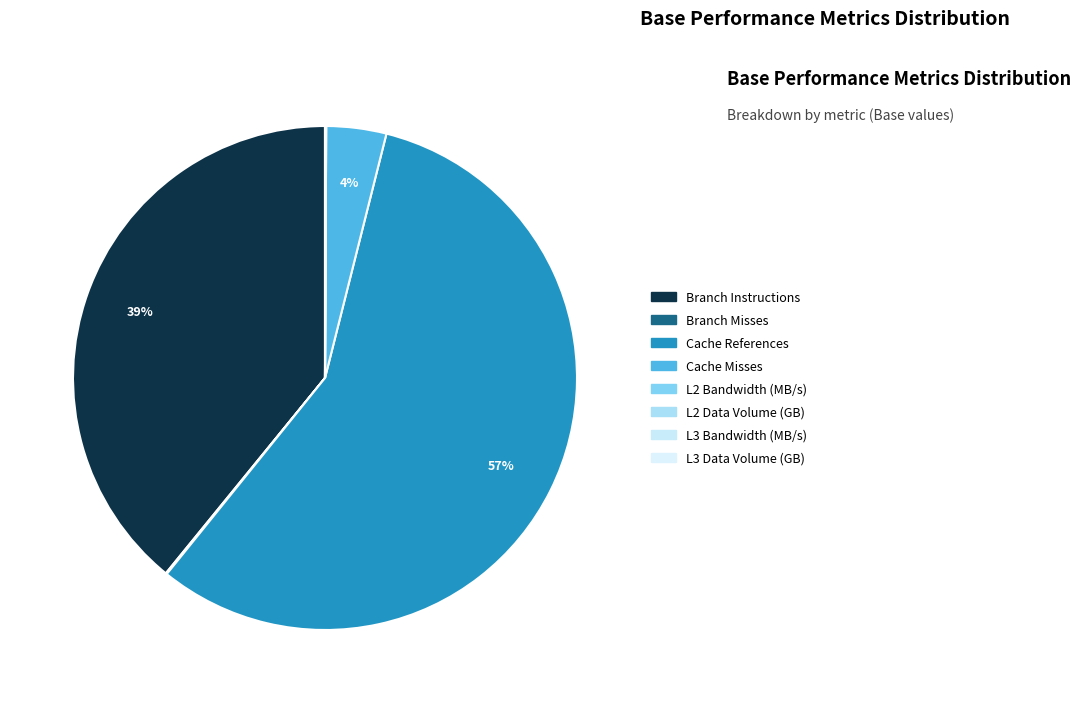

What is the total percentage of L2 Bandwidth (MB/s) and Branch Misses?

0.1%